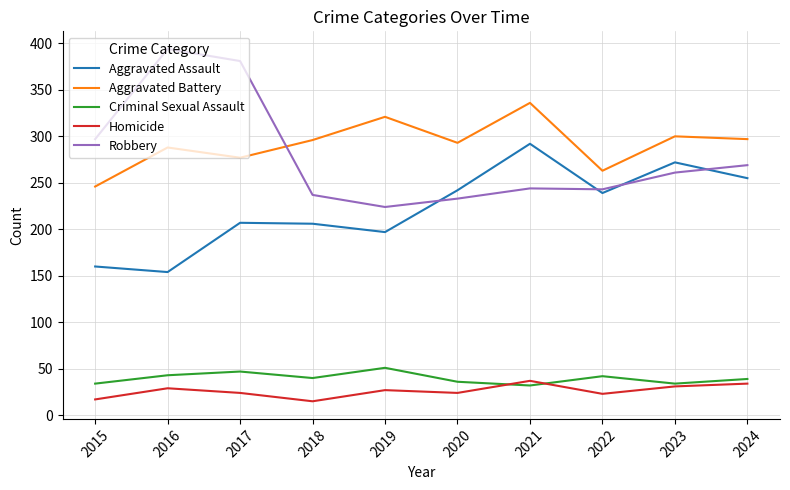

Which category has the highest value across all series?

2016